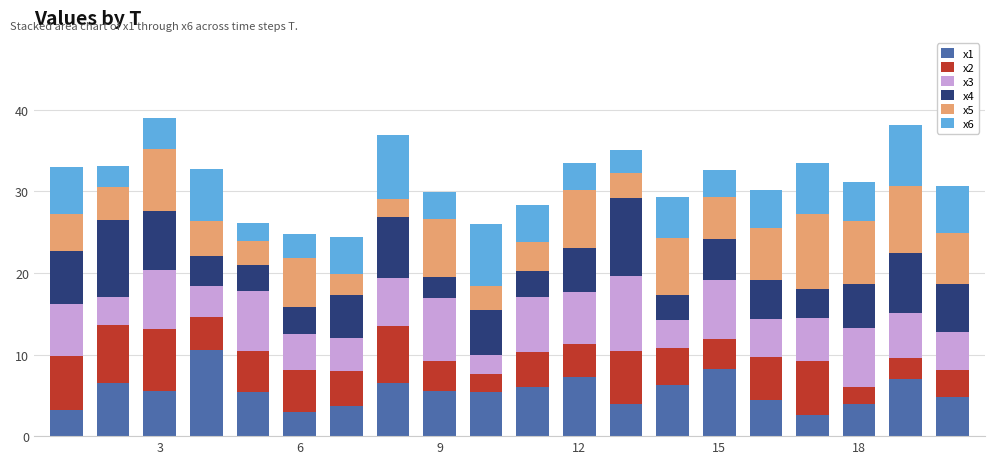

What is the maximum value for x1?

10.6